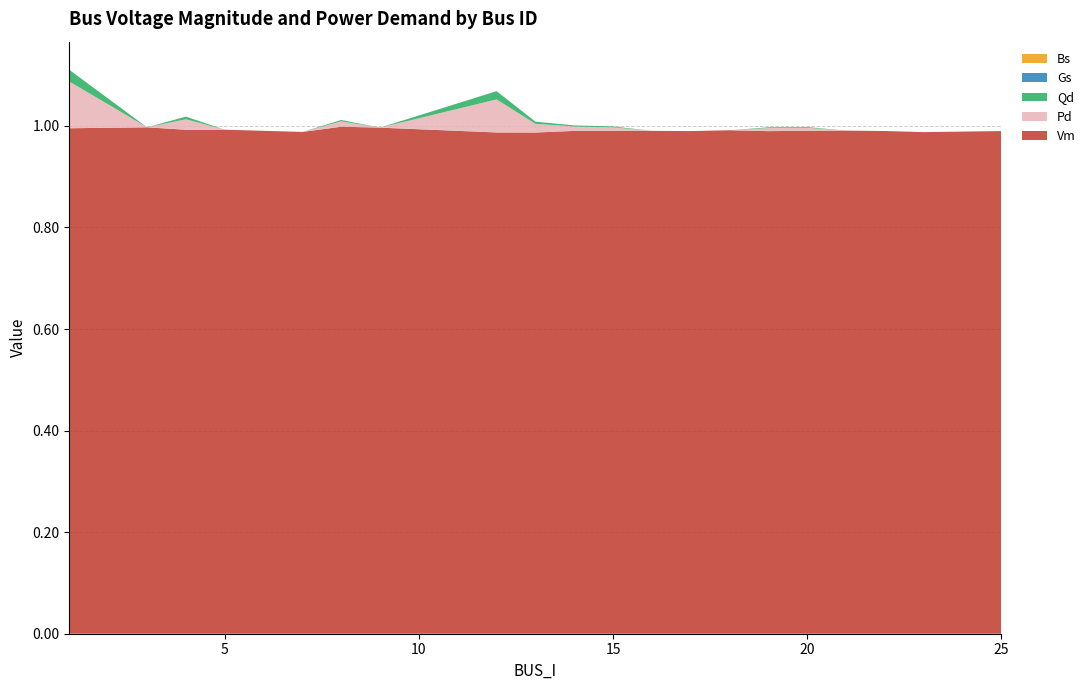

Reading left to right, what are all the values shown in this chart?

Vm: 1=1.0	3=1.0	4=1.0	5=1.0	7=1.0	8=1.0	9=1.0	12=1.0	13=1.0	14=1.0	15=1.0	16=1.0	17=1.0	18=1.0	19=1.0	20=1.0	21=1.0	22=1.0	23=1.0	25=1.0
Pd: 1=0.1	3=0.0	4=0.0	5=0.0	7=0.0	8=0.0	9=0.0	12=0.1	13=0.0	14=0.0	15=0.0	16=0.0	17=0.0	18=0.0	19=0.0	20=0.0	21=0.0	22=0.0	23=0.0	25=0.0
Qd: 1=0.0	3=0.0	4=0.0	5=0.0	7=0.0	8=0.0	9=0.0	12=0.0	13=0.0	14=0.0	15=0.0	16=0.0	17=0.0	18=0.0	19=0.0	20=0.0	21=0.0	22=0.0	23=0.0	25=0.0
Gs: 1=0.0	3=0.0	4=0.0	5=0.0	7=0.0	8=0.0	9=0.0	12=0.0	13=0.0	14=0.0	15=0.0	16=0.0	17=0.0	18=0.0	19=0.0	20=0.0	21=0.0	22=0.0	23=0.0	25=0.0
Bs: 1=0.0	3=0.0	4=0.0	5=0.0	7=0.0	8=0.0	9=0.0	12=0.0	13=0.0	14=0.0	15=0.0	16=0.0	17=0.0	18=0.0	19=0.0	20=0.0	21=0.0	22=0.0	23=0.0	25=0.0